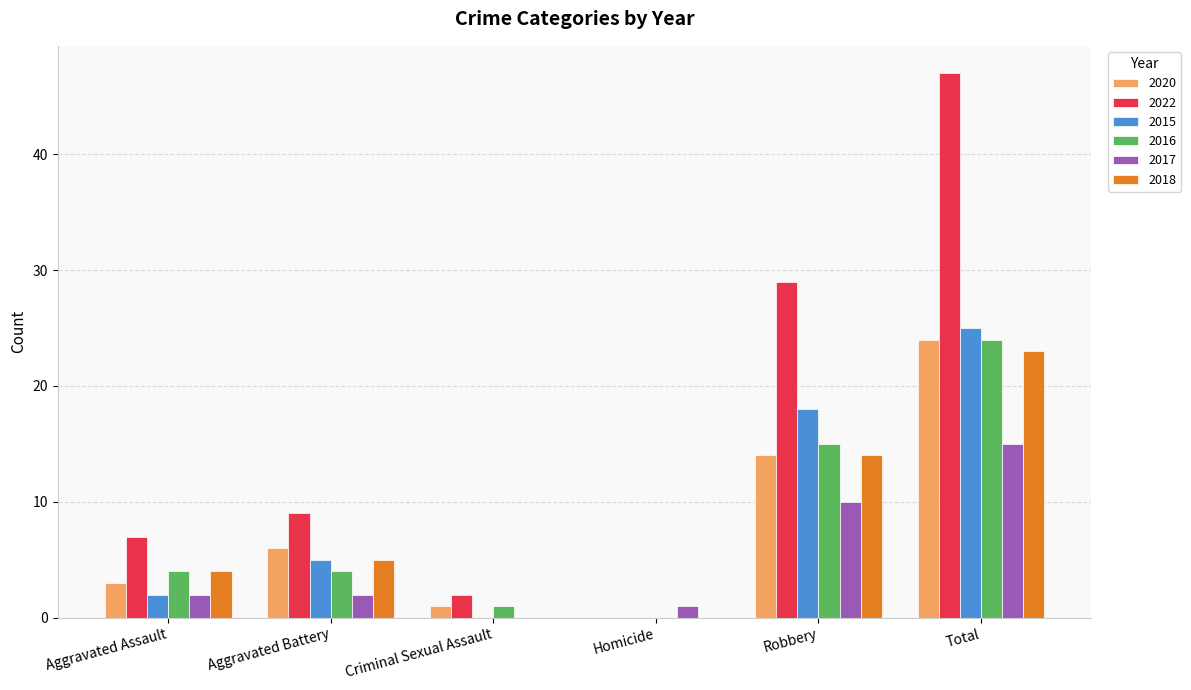

Which series has the largest range (max minus min)?

2022